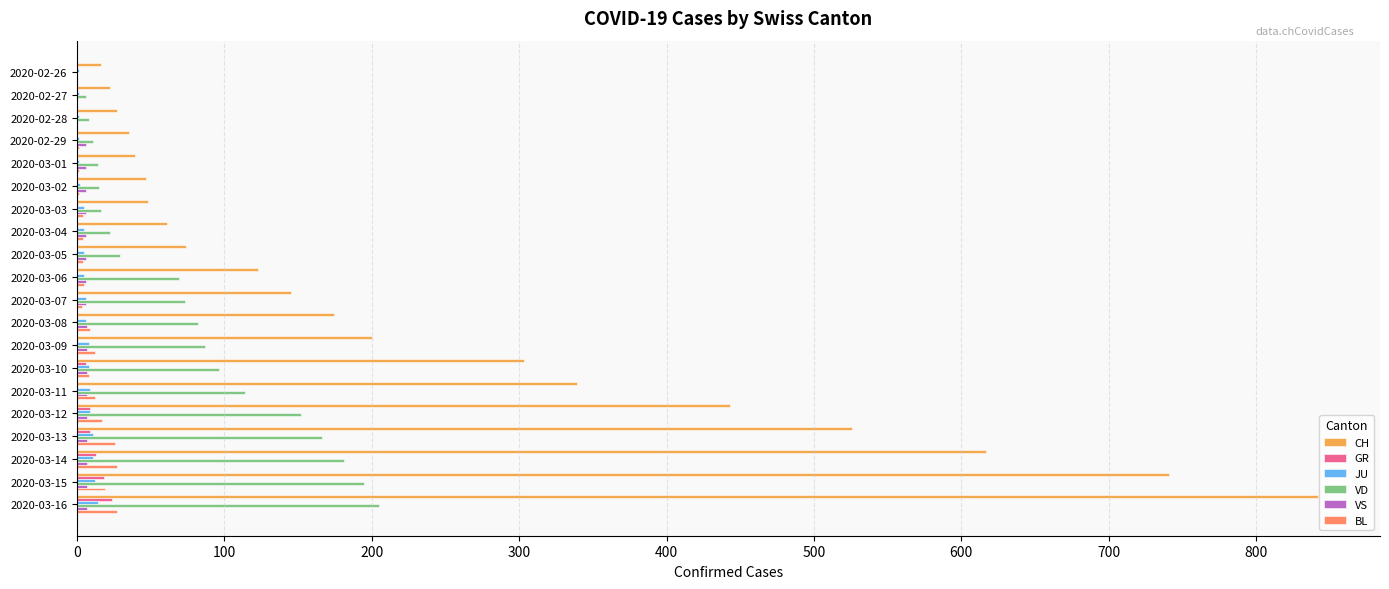

The BL series shows 1 at 2020-02-29. True or false?

True